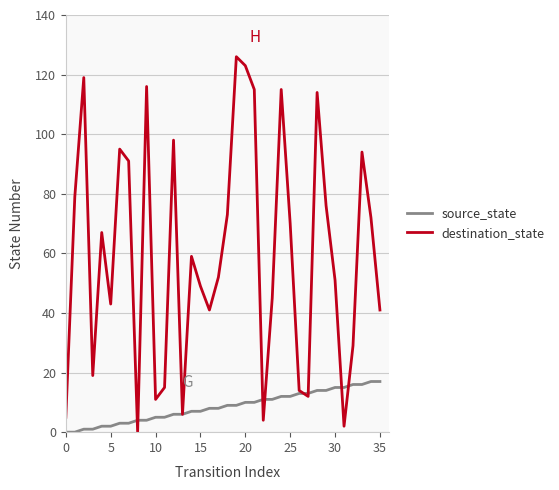

Which series has the widest spread of values?

destination_state